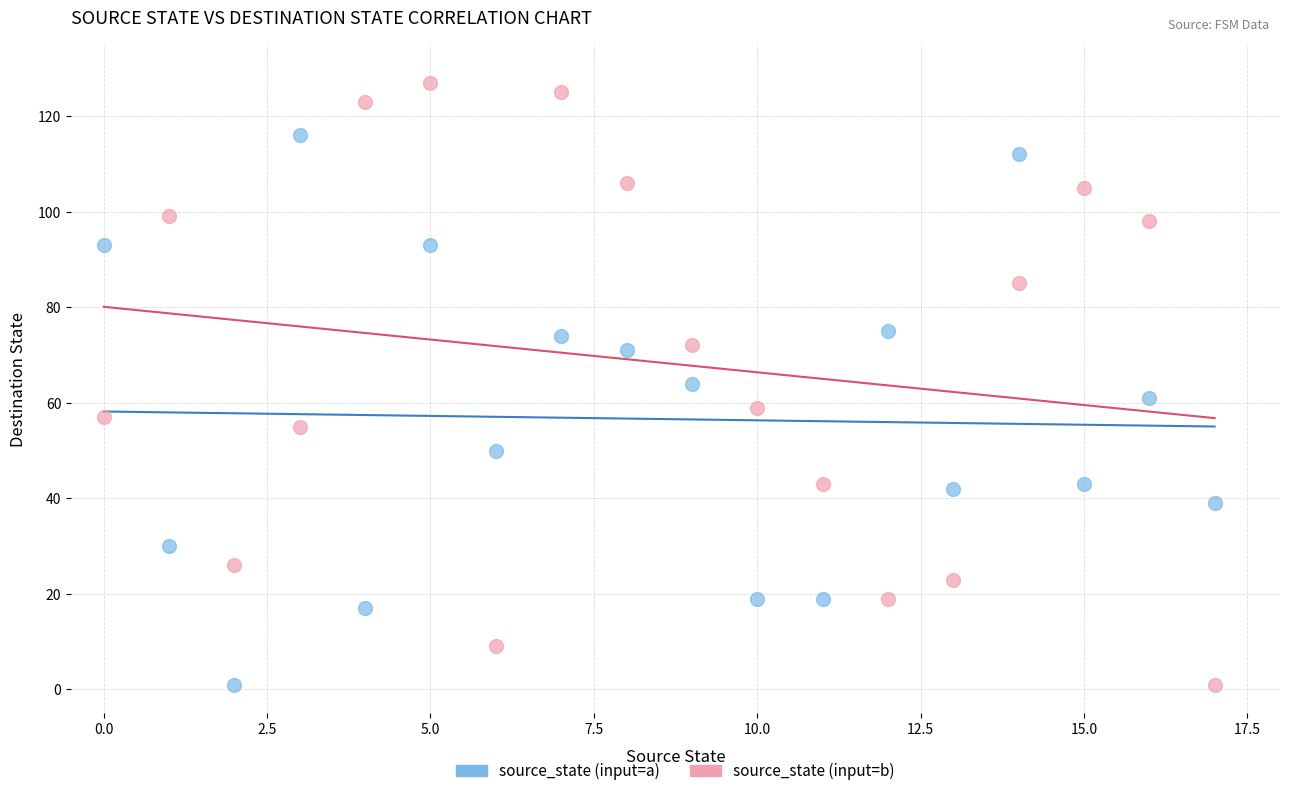

Which series has the widest spread of Y values?

source_state (input=b)